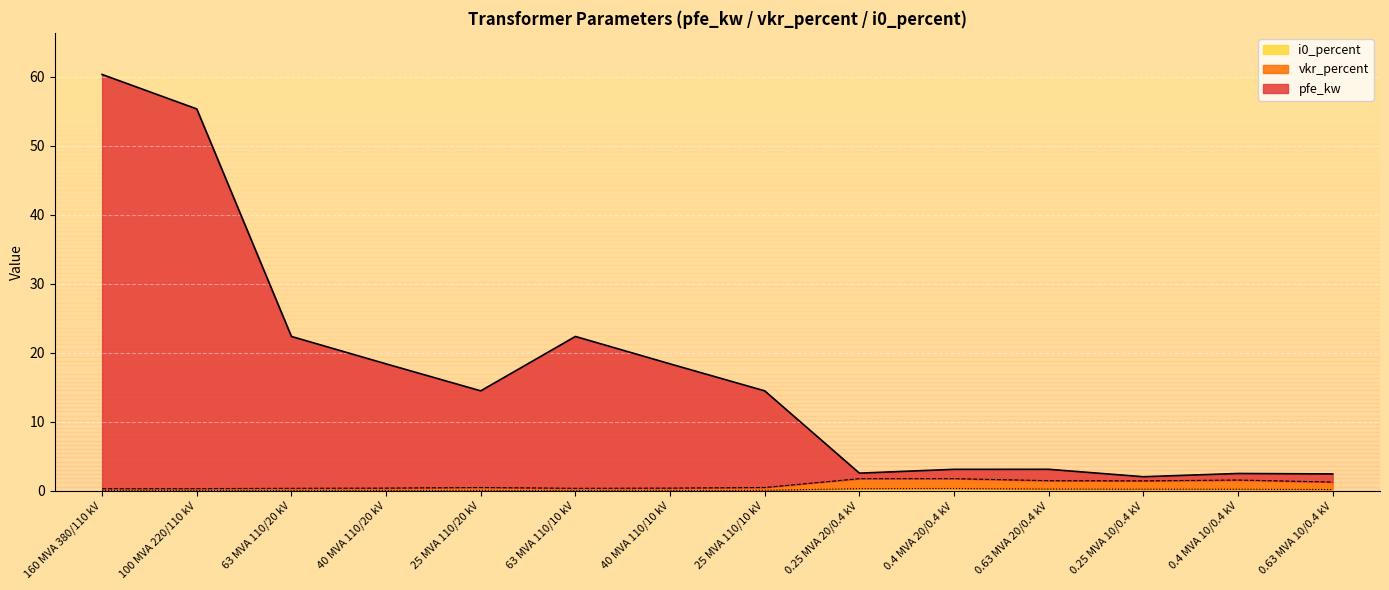

Reading left to right, extract all data points from this chart.

pfe_kw: 60.3	55.3	22.4	18.4	14.5	22.4	18.4	14.5	2.6	3.1	3.1	2.0	2.5	2.4
vkr_percent: 0.3	0.3	0.4	0.4	0.5	0.4	0.4	0.5	1.8	1.8	1.5	1.4	1.6	1.3
i0_percent: 0.1	0.1	0.0	0.1	0.1	0.0	0.1	0.1	0.3	0.3	0.3	0.2	0.2	0.2